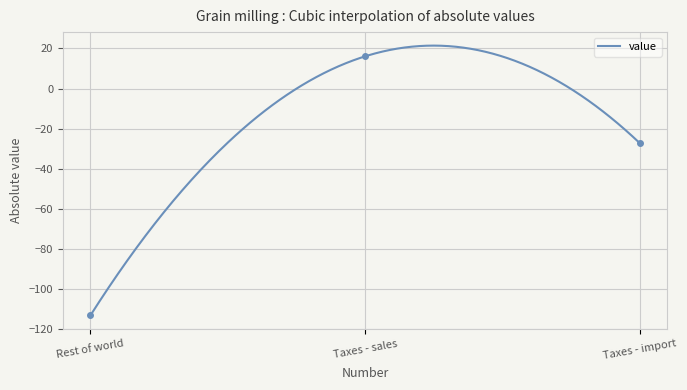

How many categories are shown in the chart?

3